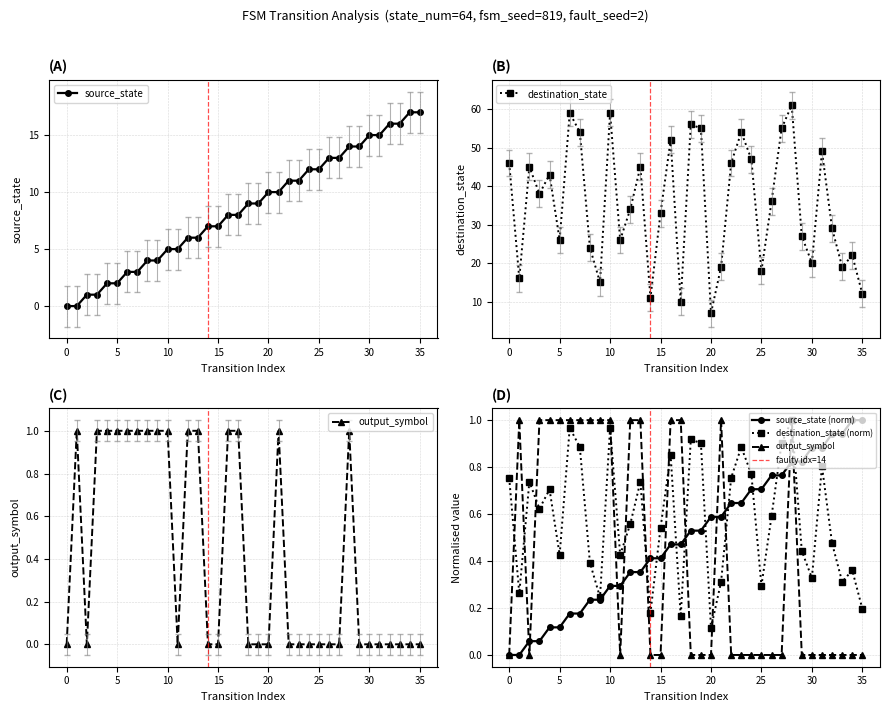

How many values in output_symbol are above zero?

15